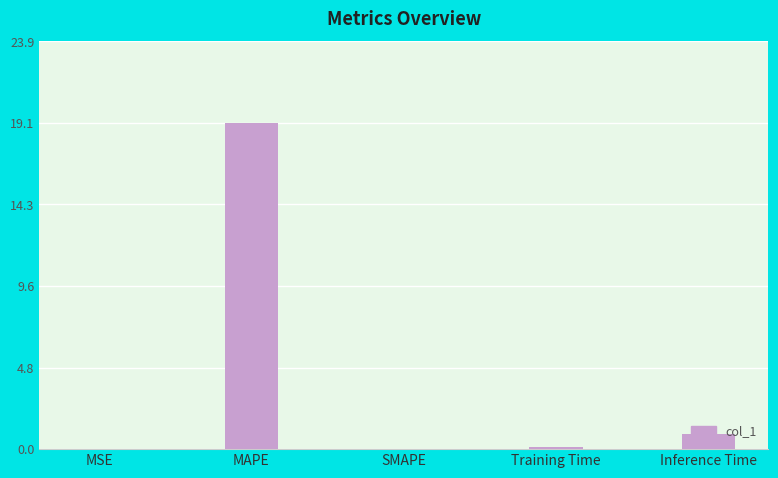

What value does the data have at Inference Time?

0.9